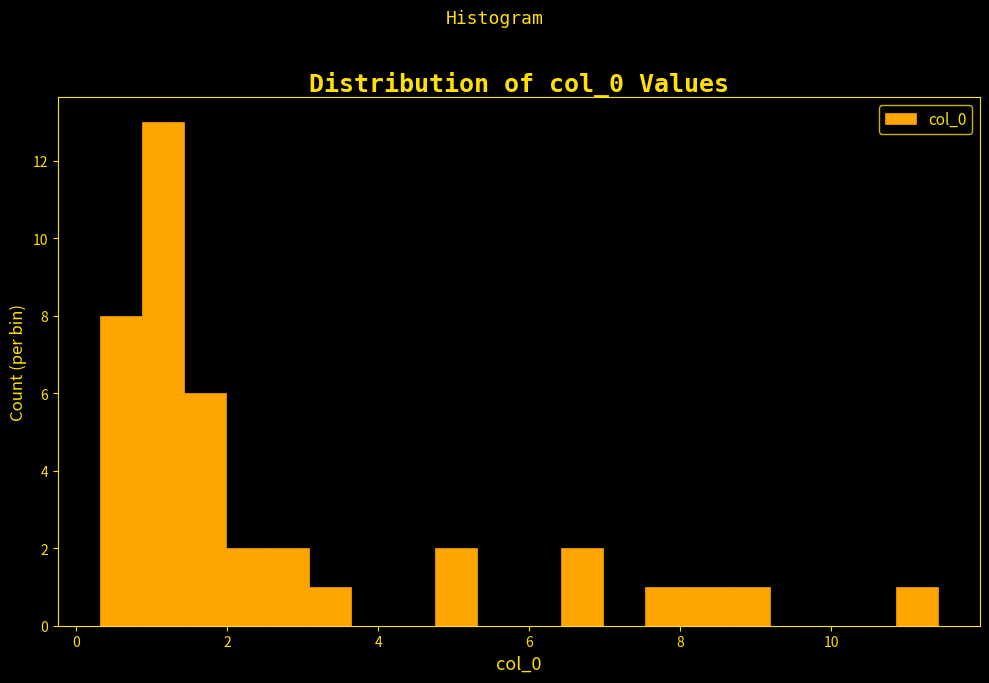

Around what value on the x-axis is the tallest bar? Give the approximate position of its centre, as read against the axis.

1.2